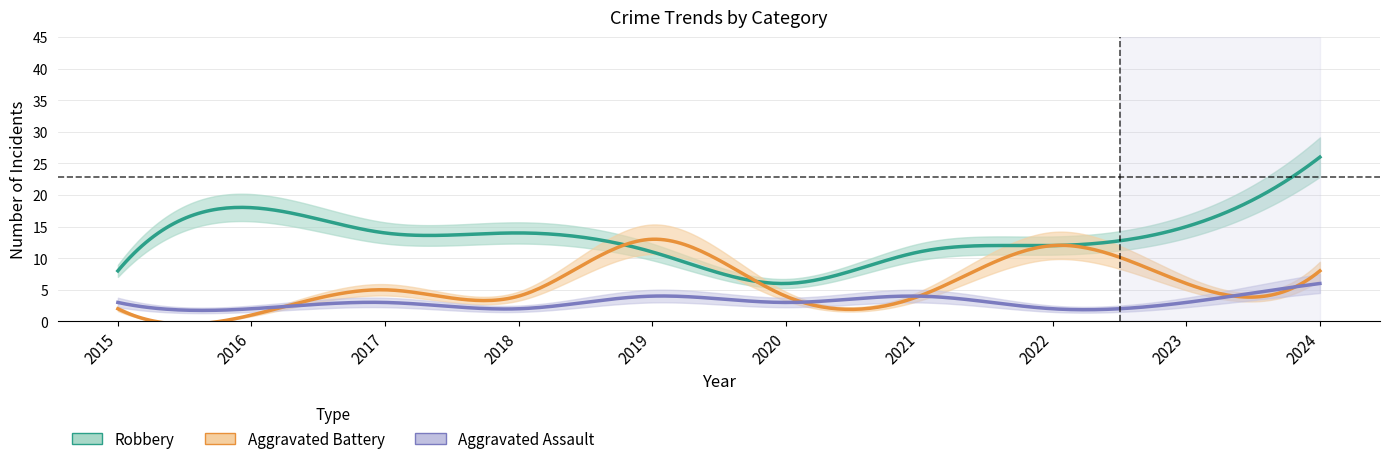

Which label corresponds to the smallest value in the chart?

2016